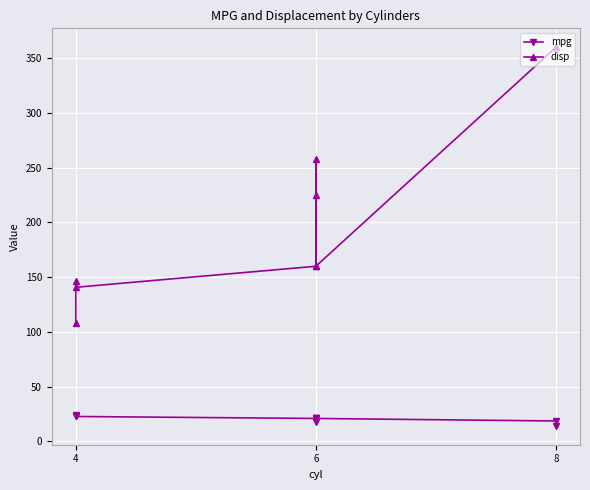

What is the label of the 5th point from the right?

4